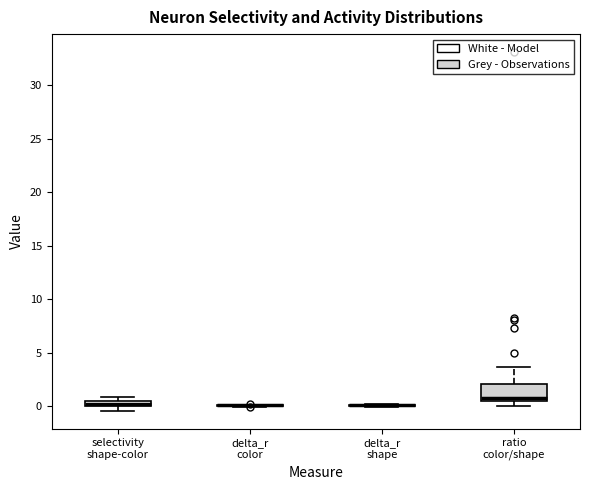

Which box is the tallest, from its lower edge to its upper edge?

ratio color/shape